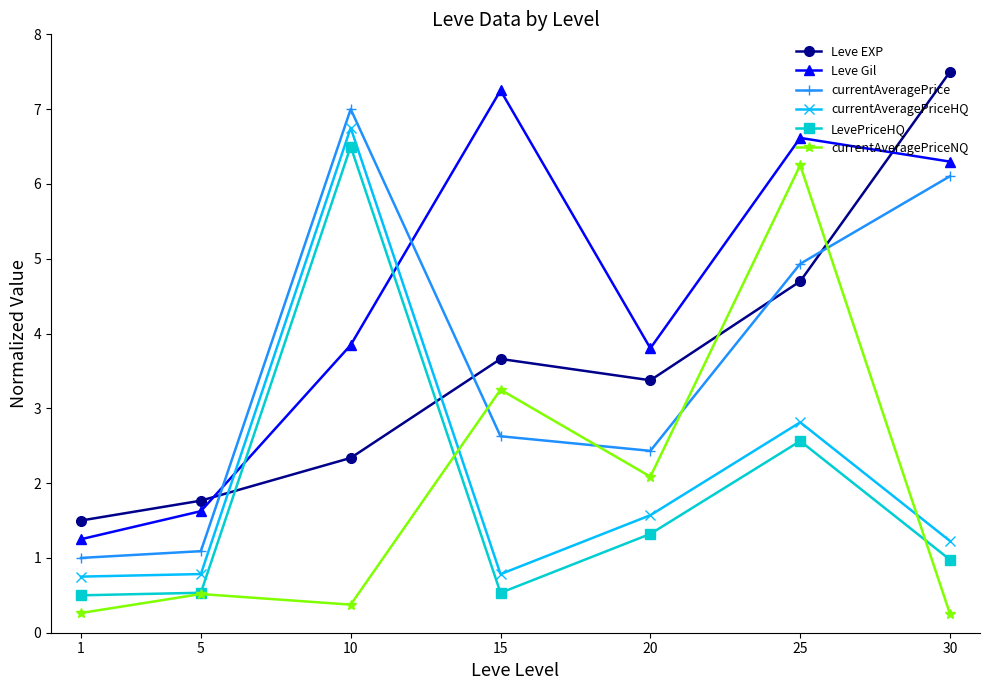

Where is currentAveragePriceNQ nearest to the value 3?

15